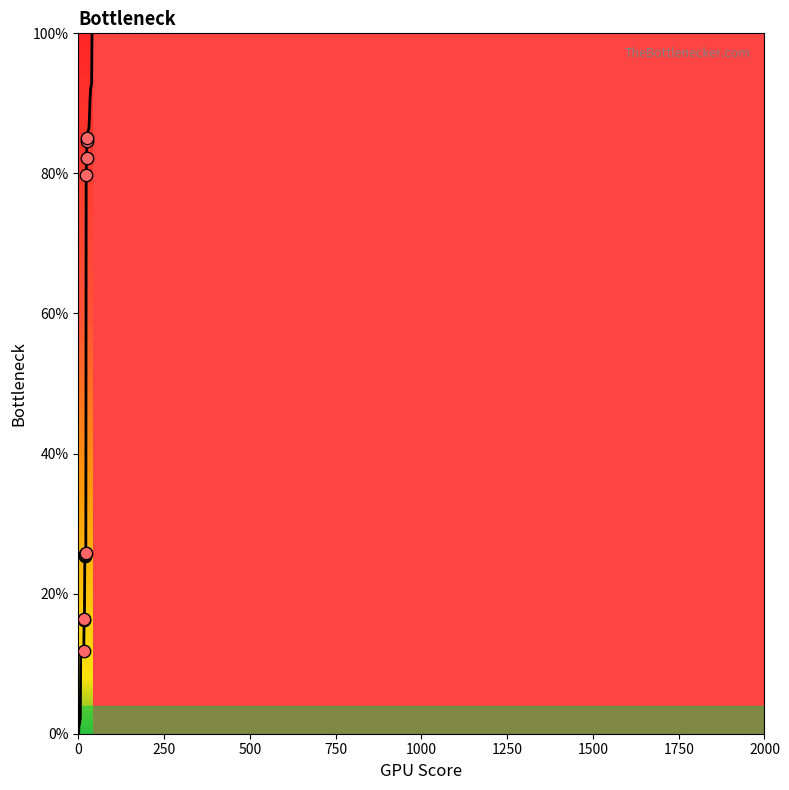

What is the difference between the maximum and minimum values?

100.0